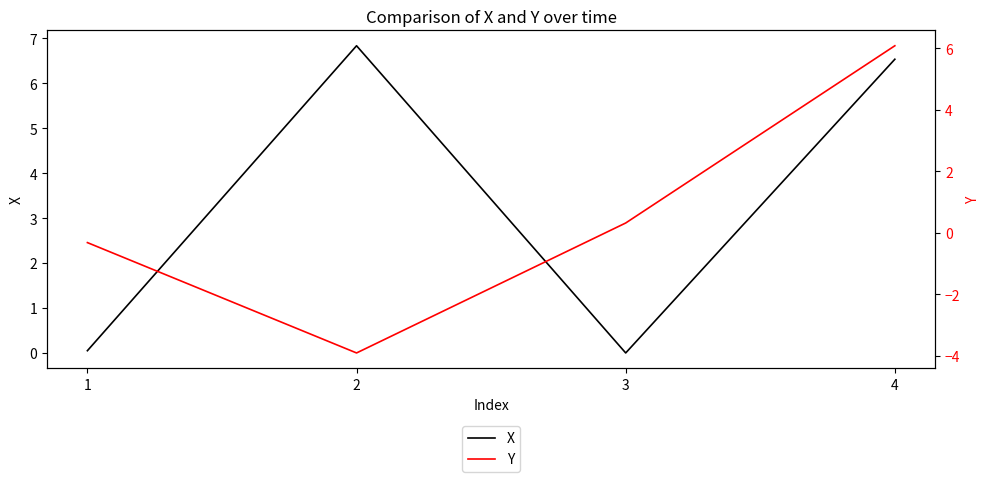

How many times do Y and X cross each other?

2